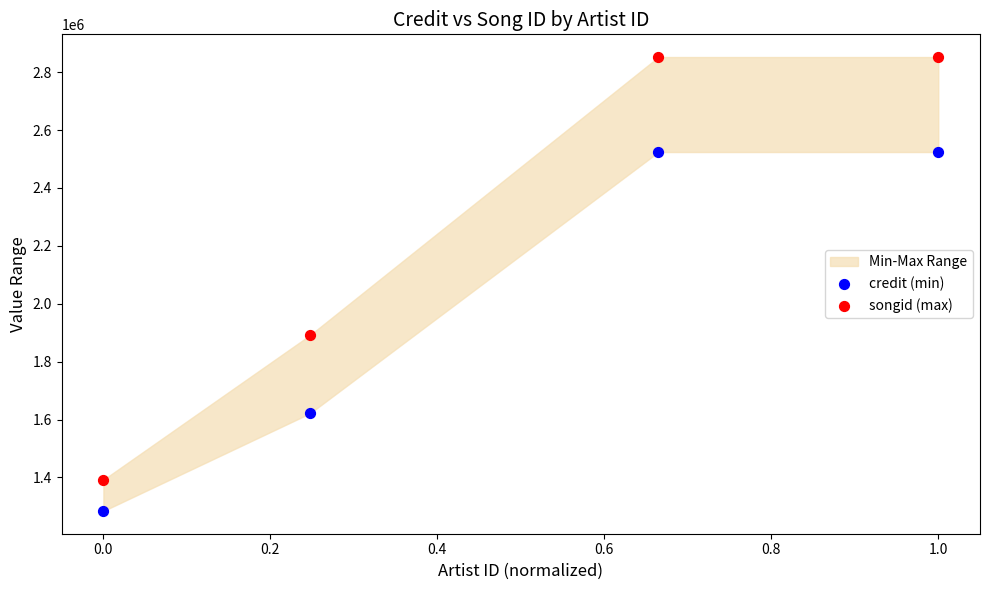

Across all series, what Y value is closest to 2068072?

1891898